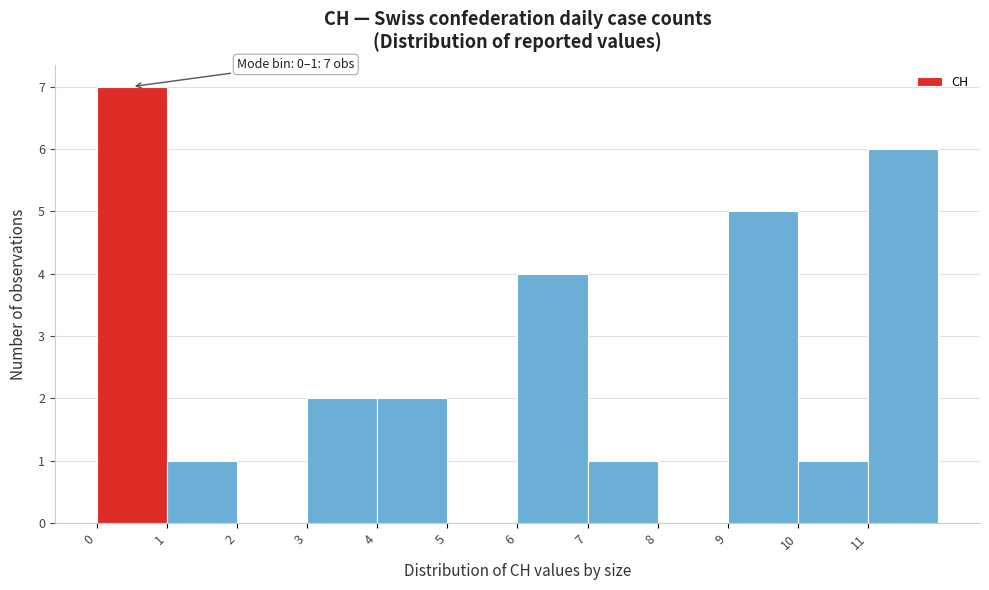

Over which range of the x-axis is the bar tallest?

0 to 1